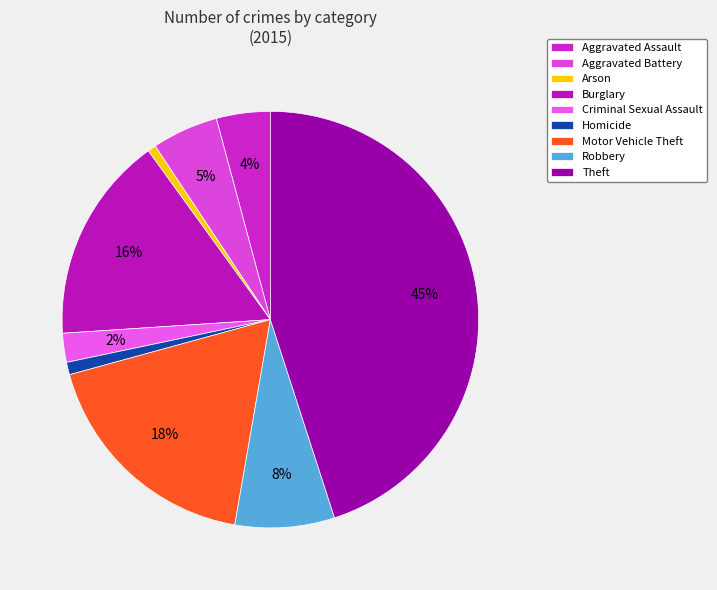

Approximately how many times larger is the value at Motor Vehicle Theft compared to Aggravated Battery?

3.5